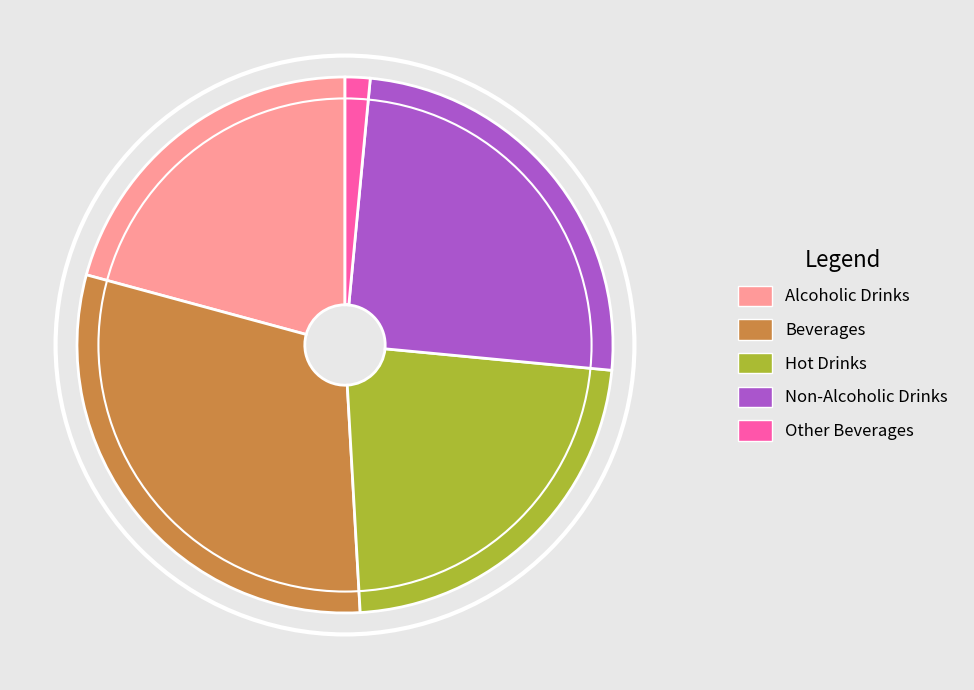

How many segments does this pie chart have?

5